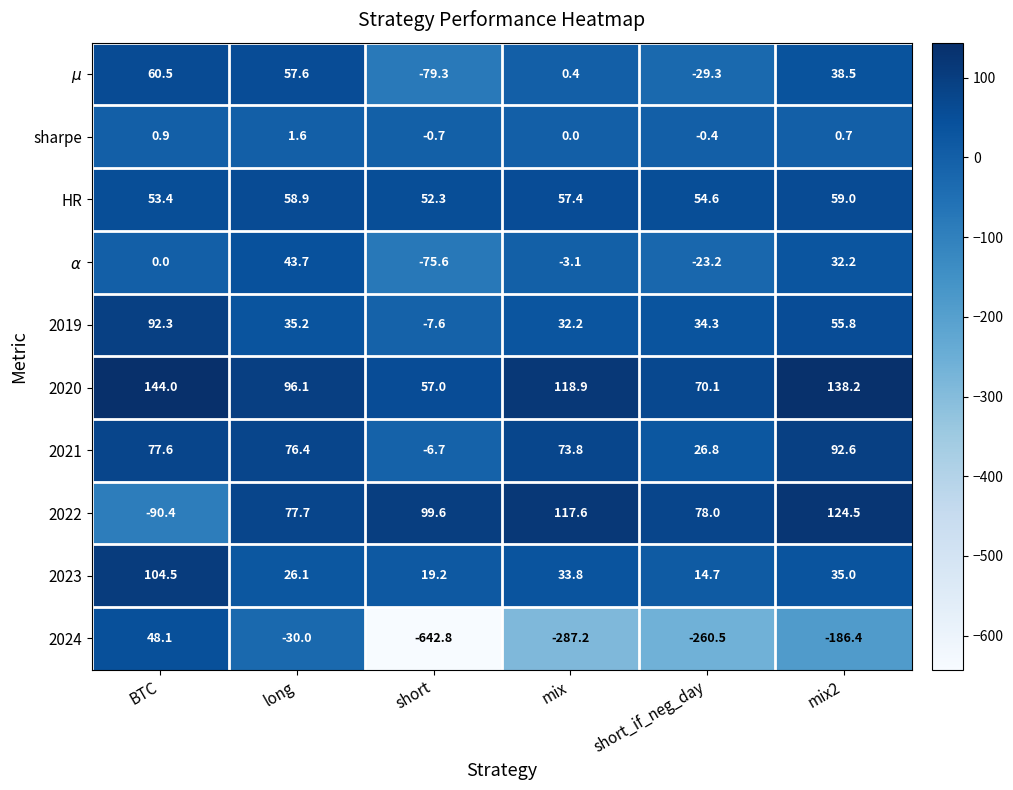

Which label corresponds to the smallest value in the chart?

short